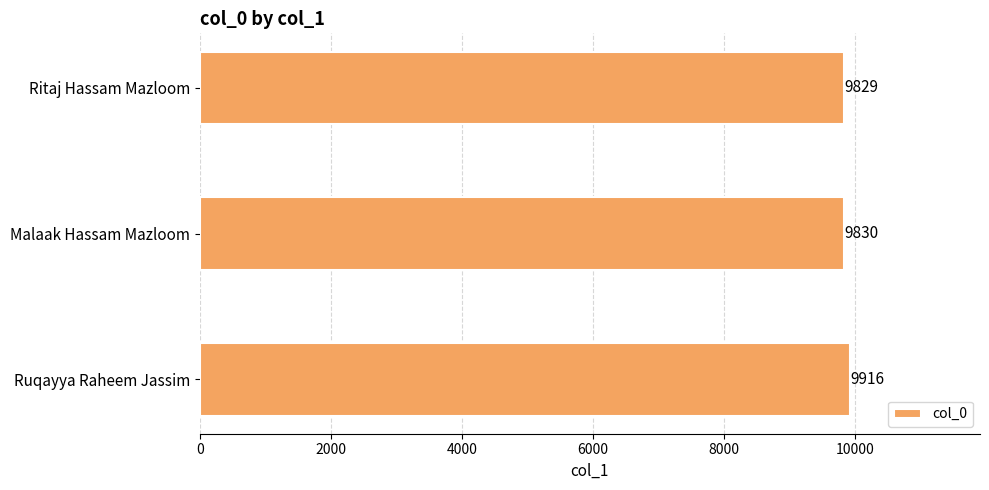

Reading top to bottom, what are all the values shown in this chart?

Ritaj Hassam Mazloom=9829	Malaak Hassam Mazloom=9830	Ruqayya Raheem Jassim=9916